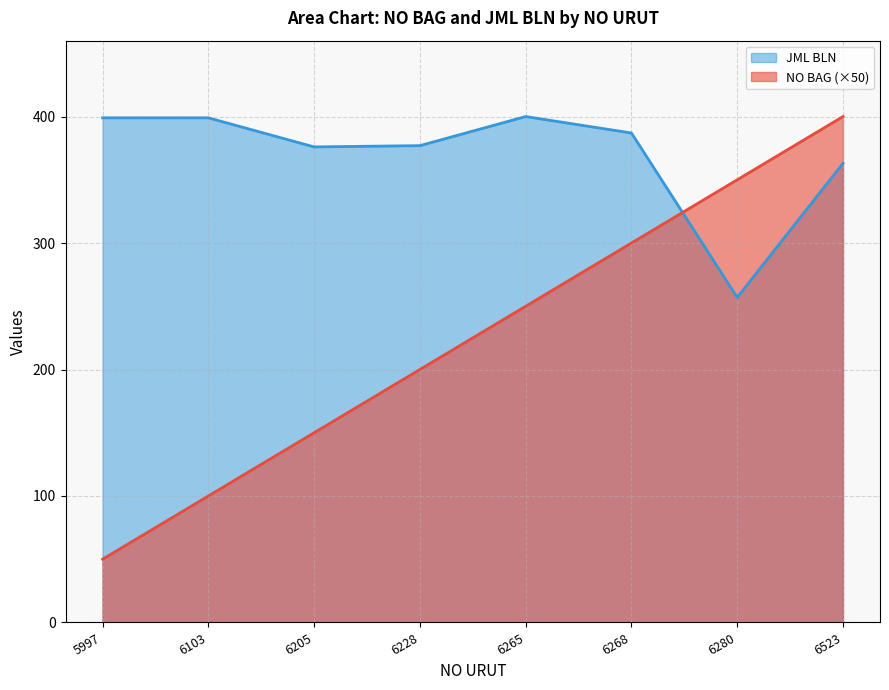

The value of NO BAG at 6103 is 60. True or false?

False